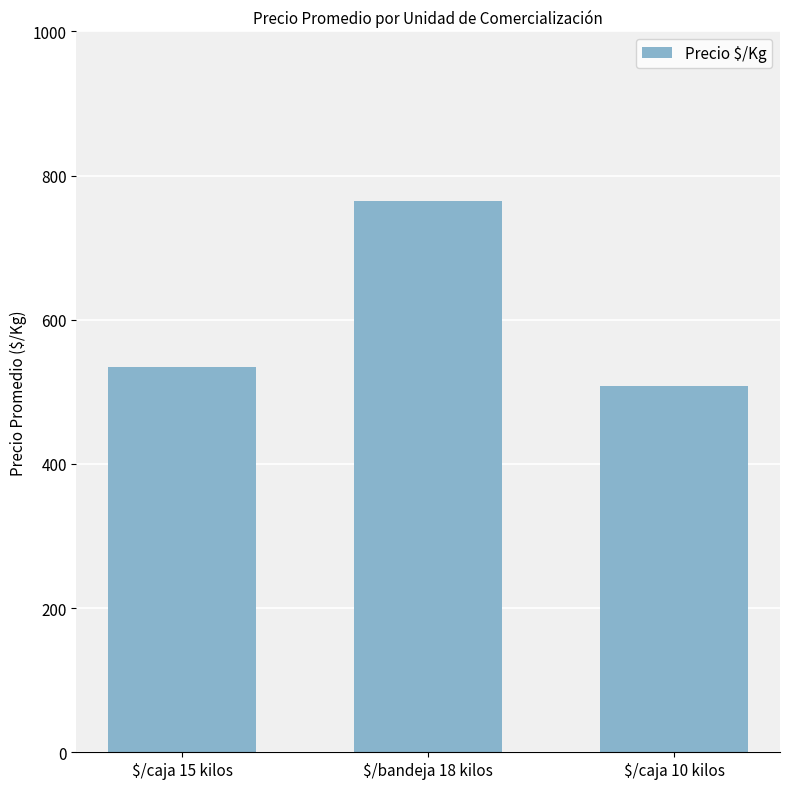

At which category does the chart reach its minimum across all series?

$/caja 10 kilos